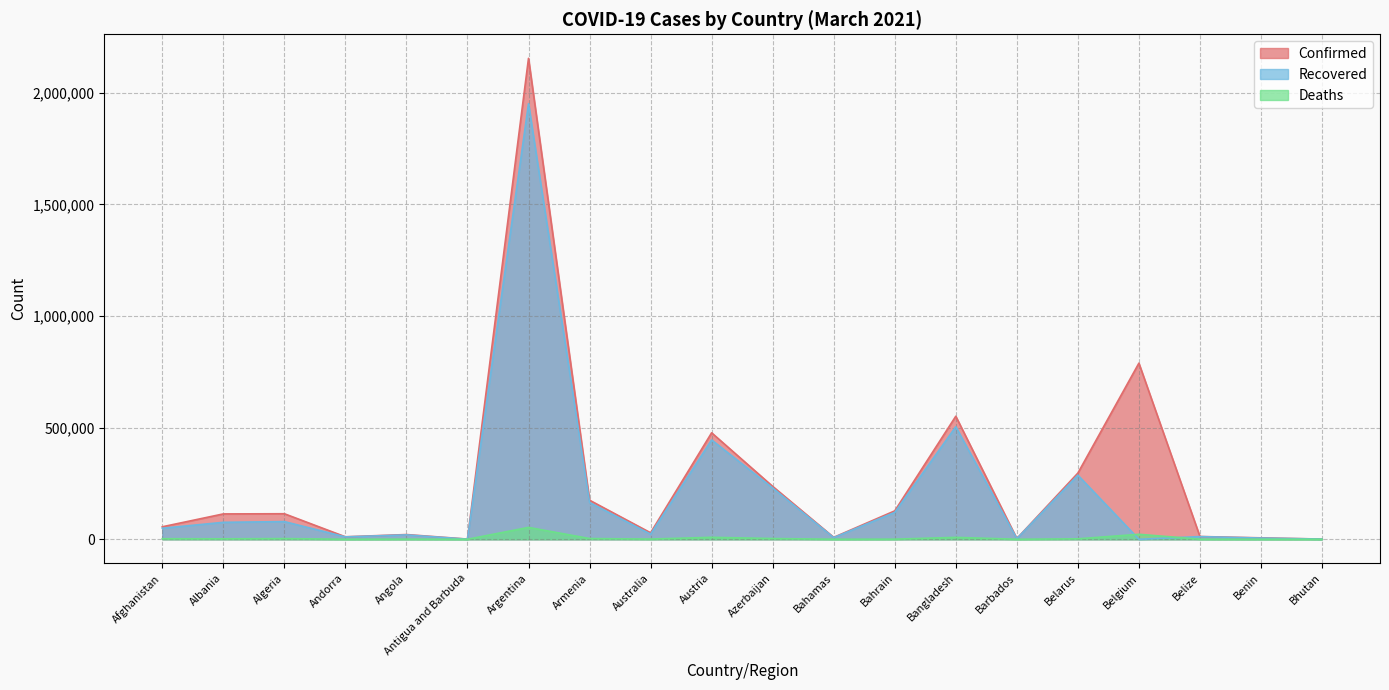

Does the chart display data point markers on the line(s)?

No